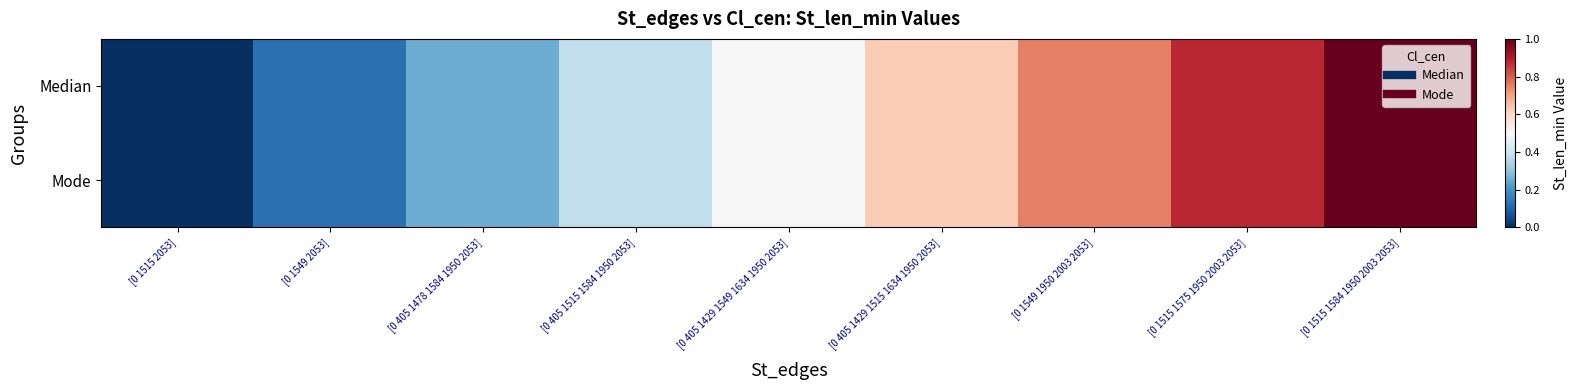

What is the total value across all series at [0 405 1429 1549 1634 1950 2053]?

1.0